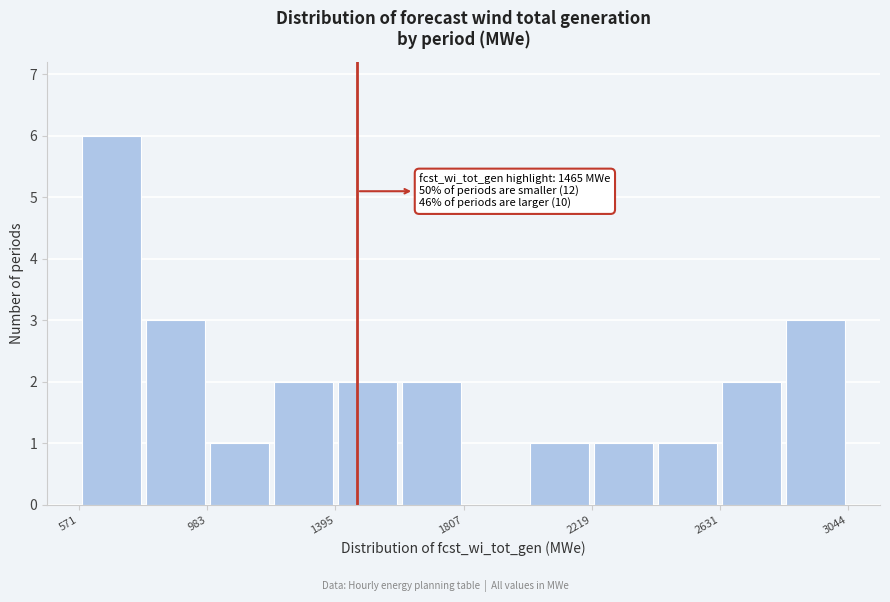

Over which range of the x-axis is the bar tallest?

550 to 800